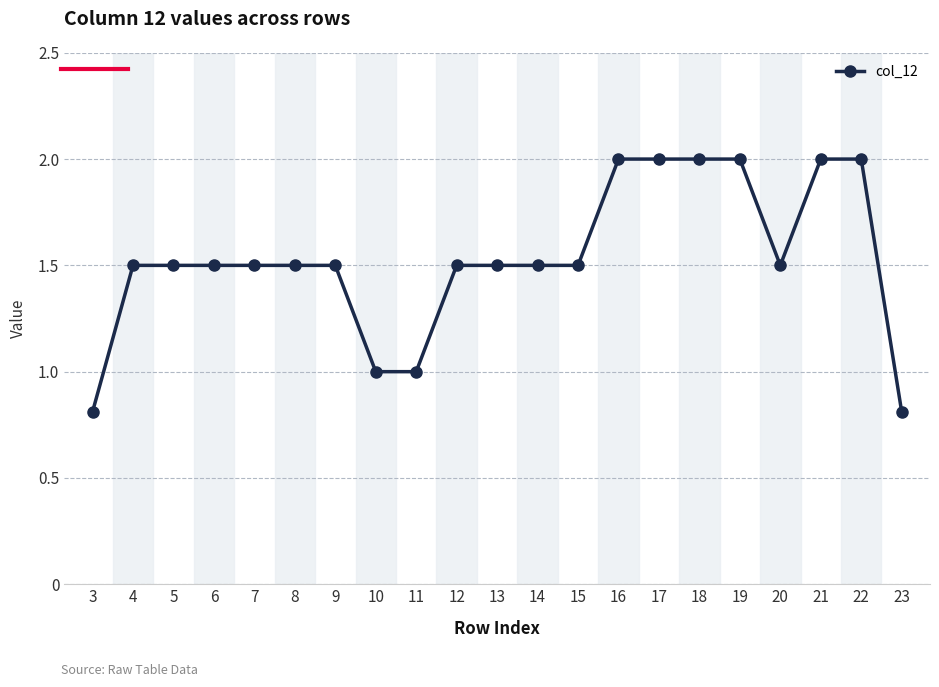

What is the minimum value shown in the chart?

0.8